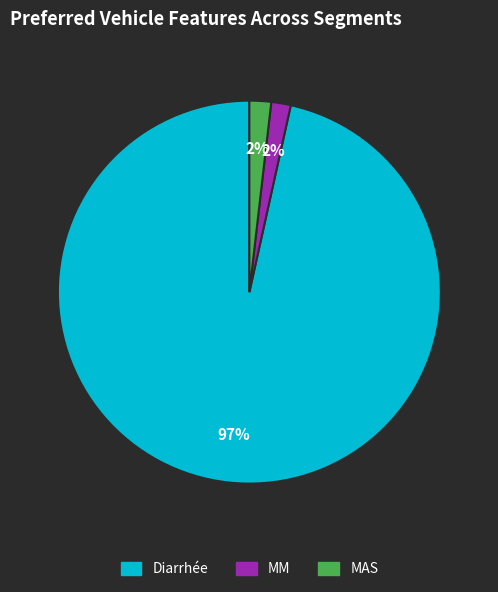

To the nearest percent, what is the average slice percentage?

33%